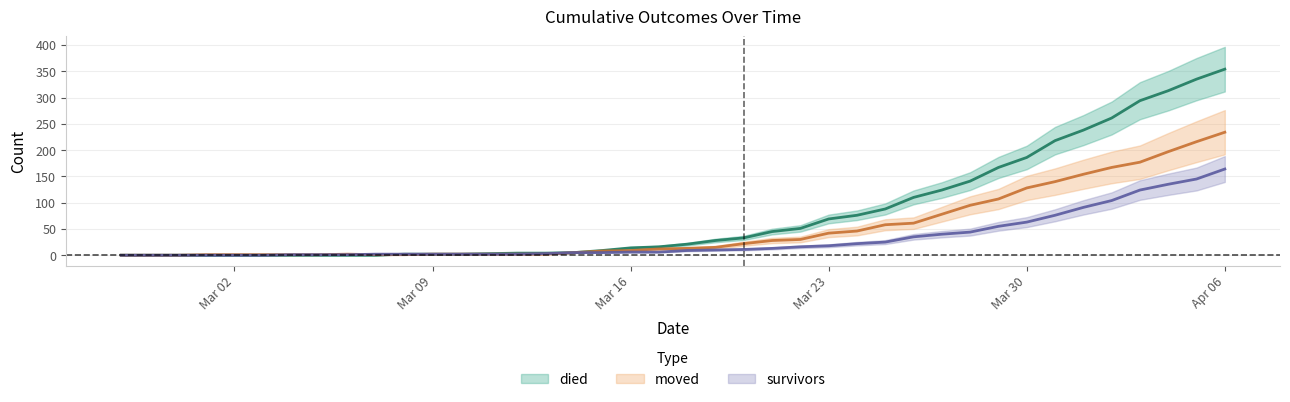

What is the total value across all series at 2020-04-01?

483